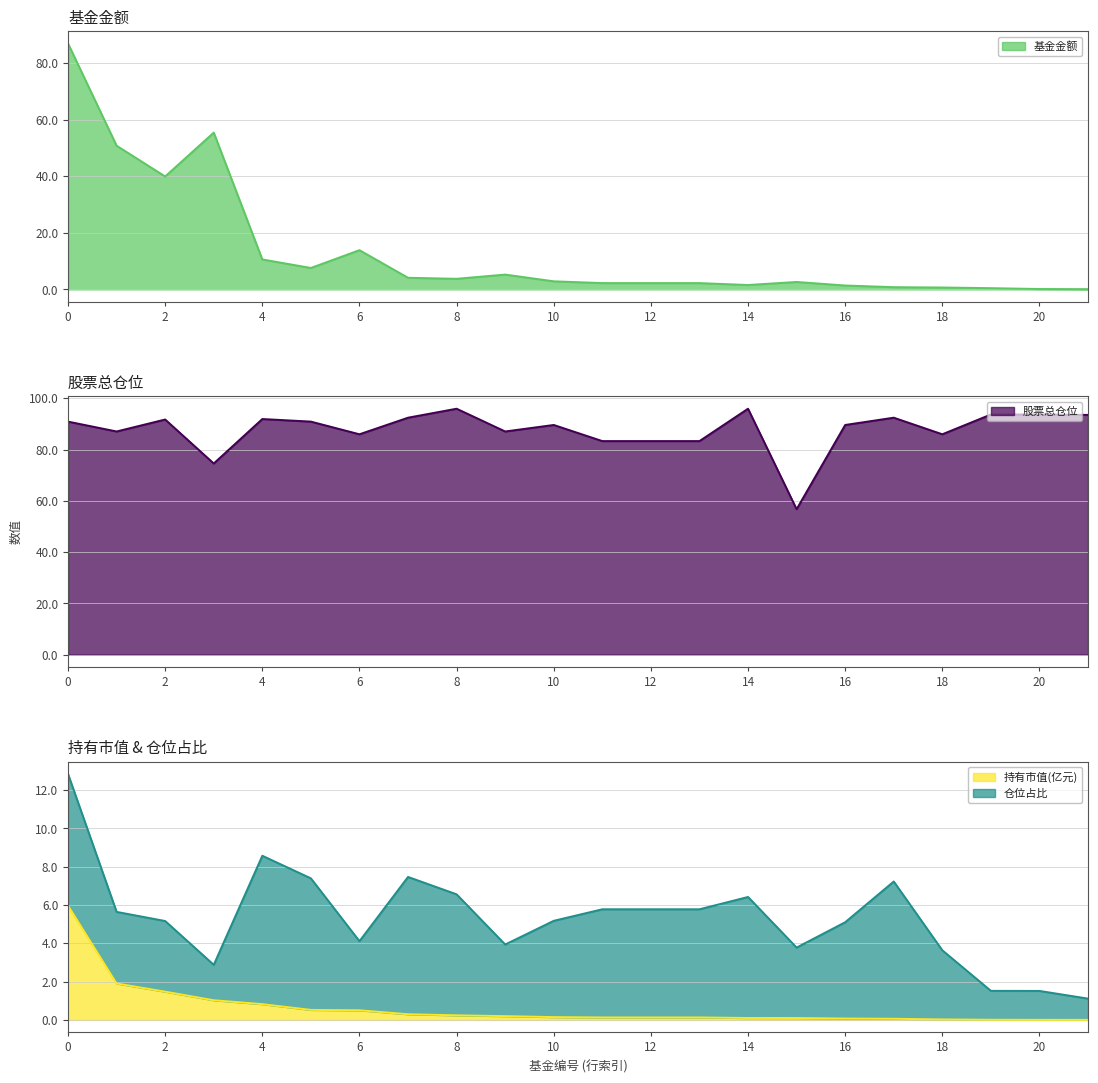

What value does the 基金金额 series have at 8?

3.8